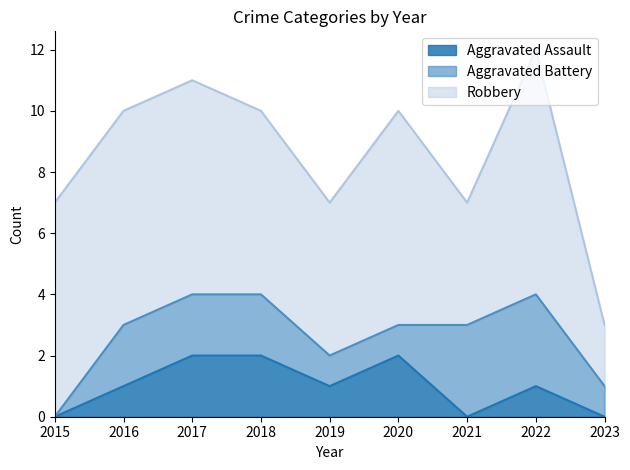

Which has a higher value, 2020 or 2017?

2020